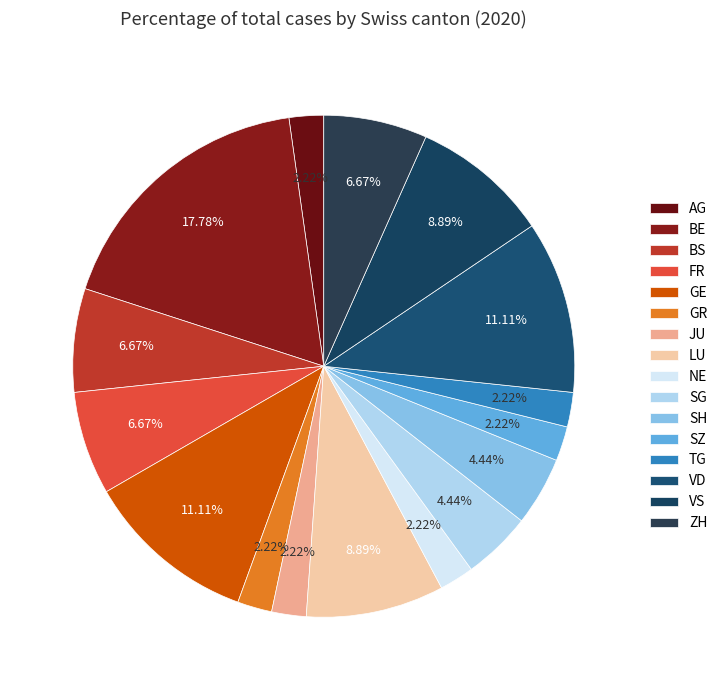

The BE slice represents 18% of the pie. True or false?

True